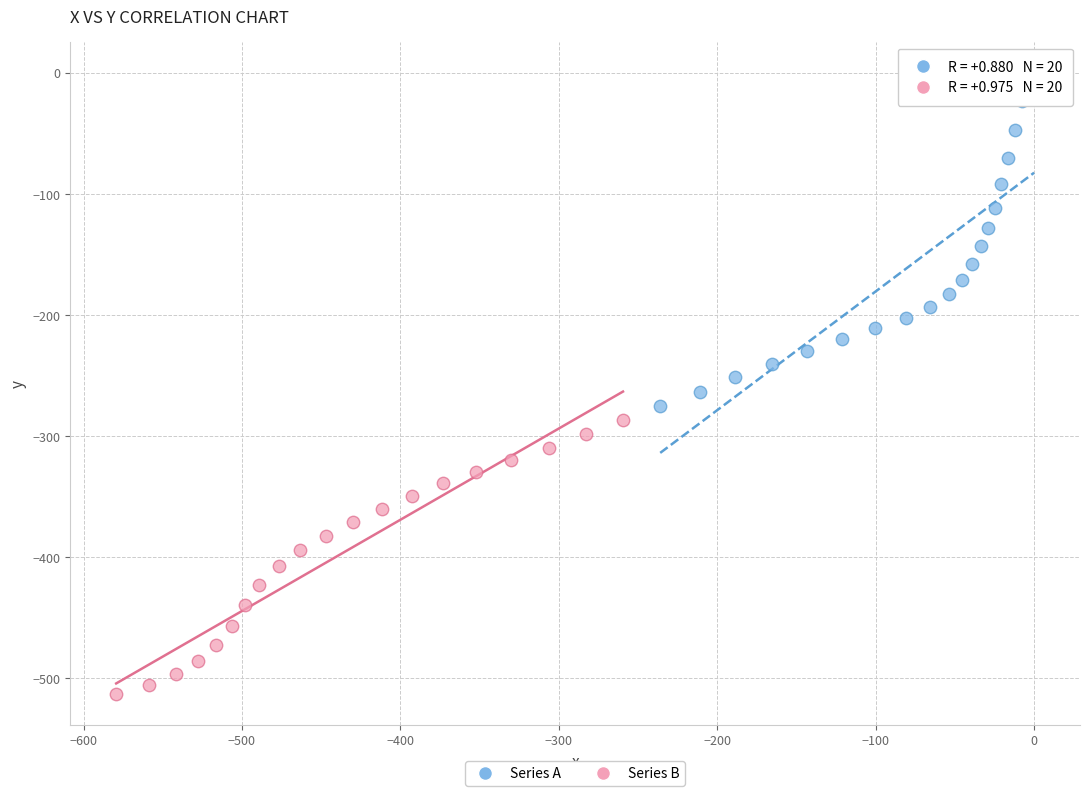

Which series reaches the minimum Y coordinate?

Series B